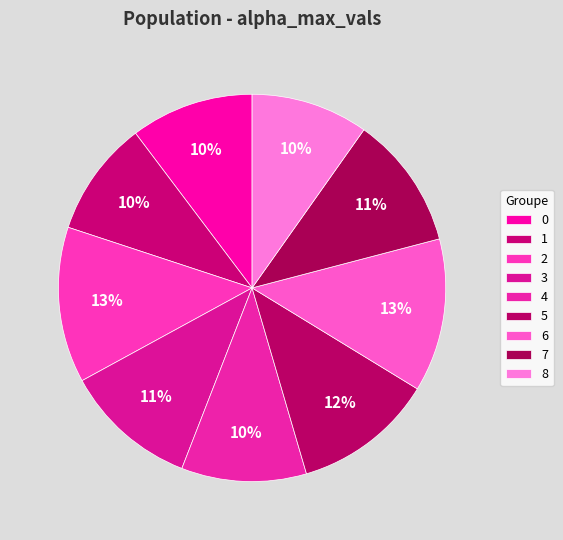

What is the change in value from 4 to 5?

+0.2